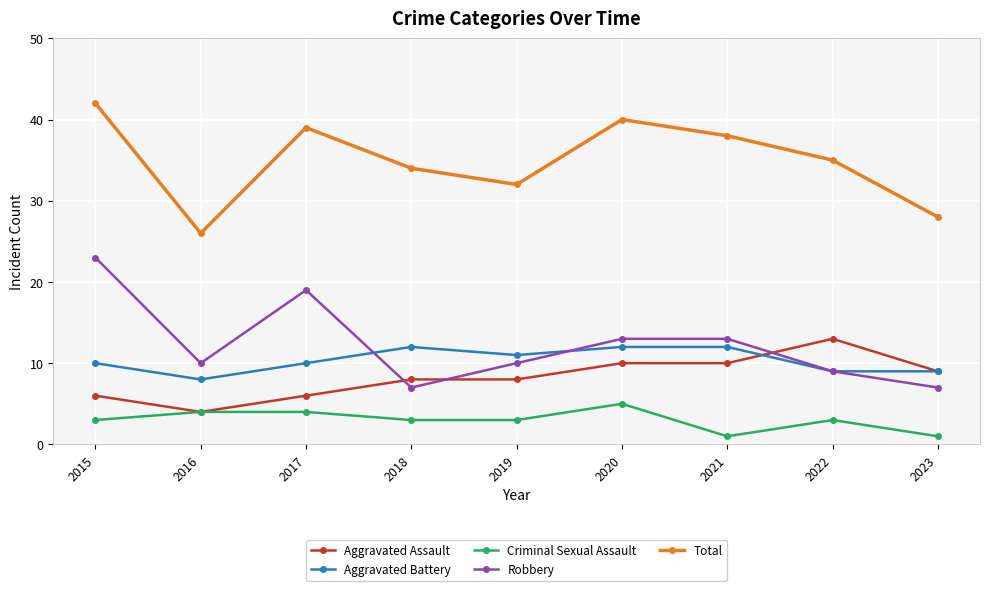

At which label does Aggravated Assault reach its minimum?

2016